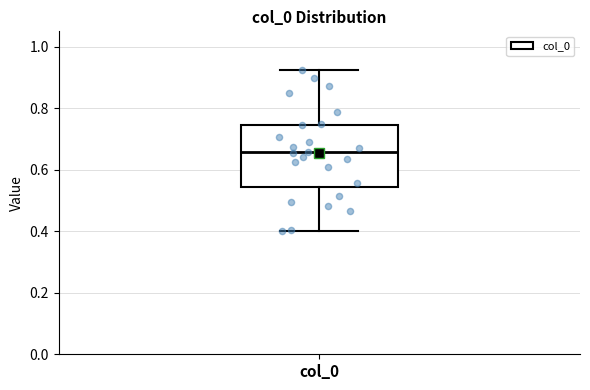

Transcribe this box plot: give where the median line is, the range the box spans, and where the two whiskers end, as read against the y-axis. The values are not printed on the chart, so give them approximately, as read against the axis.

median 0.66, box 0.54 to 0.74, whiskers 0.40 to 0.92